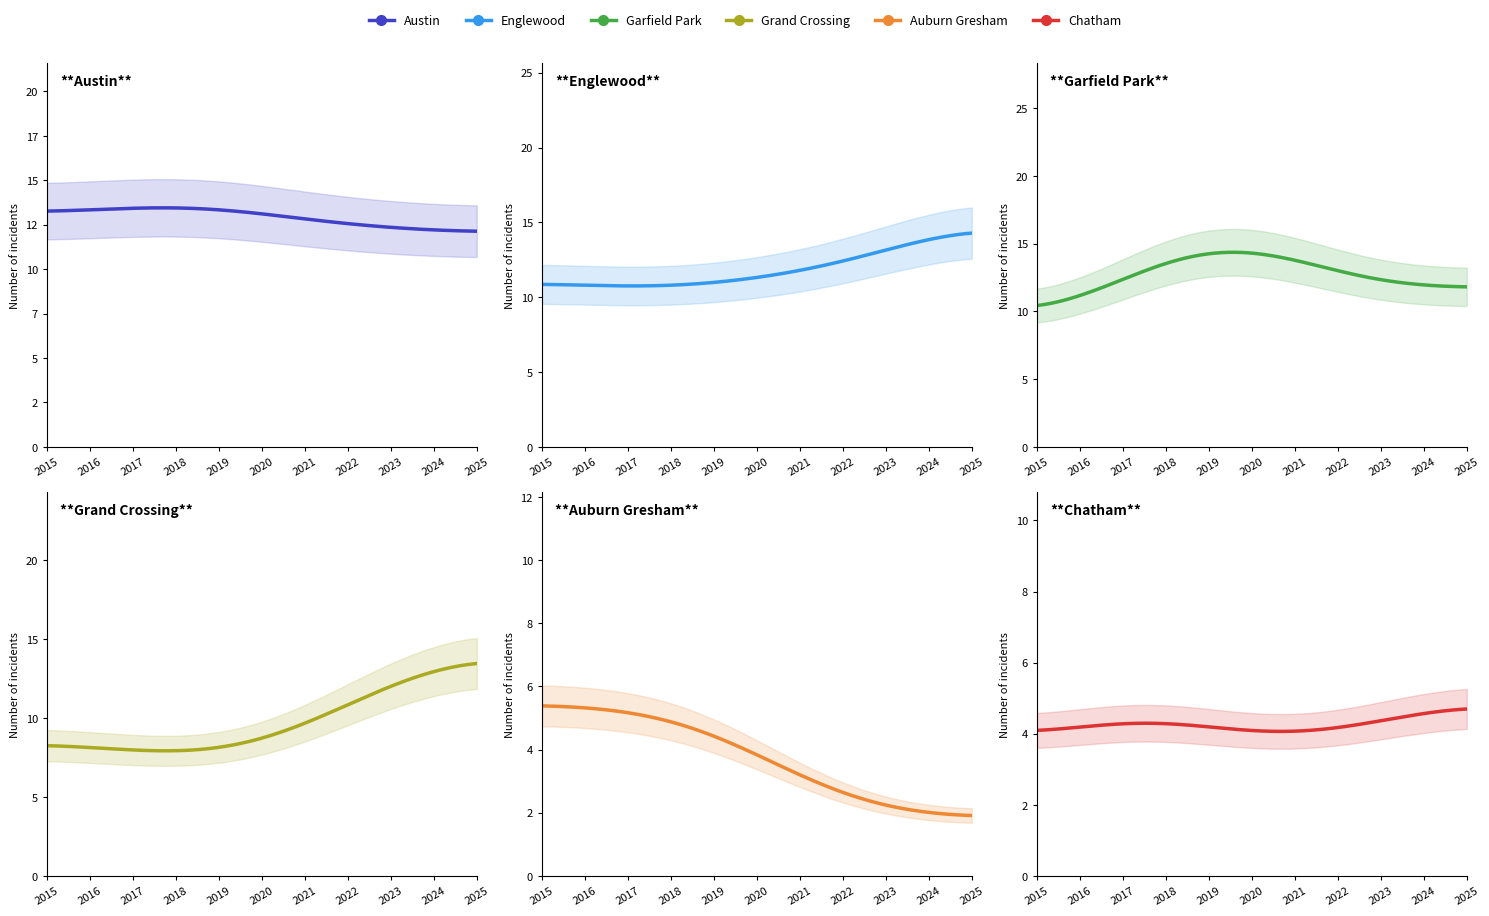

What is the total value across all series at 3?

56